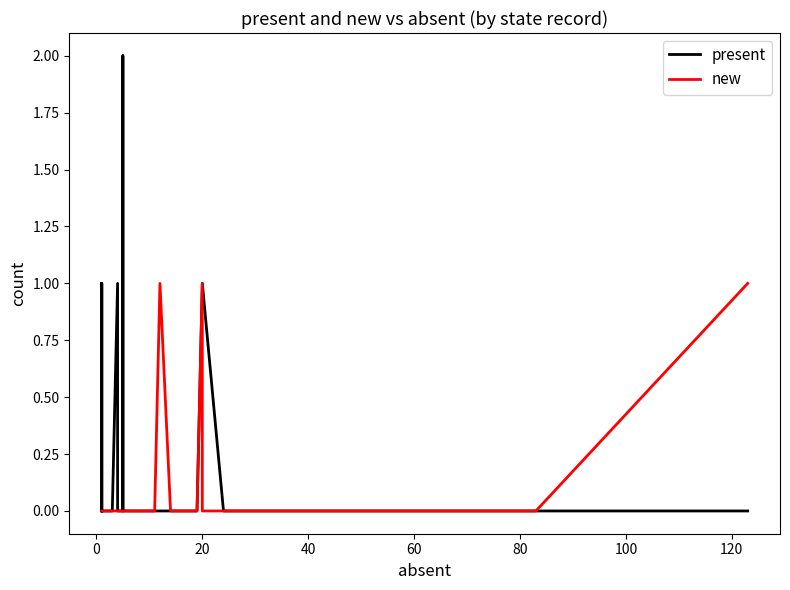

True or false: new has more than 0 interior local peaks.

True